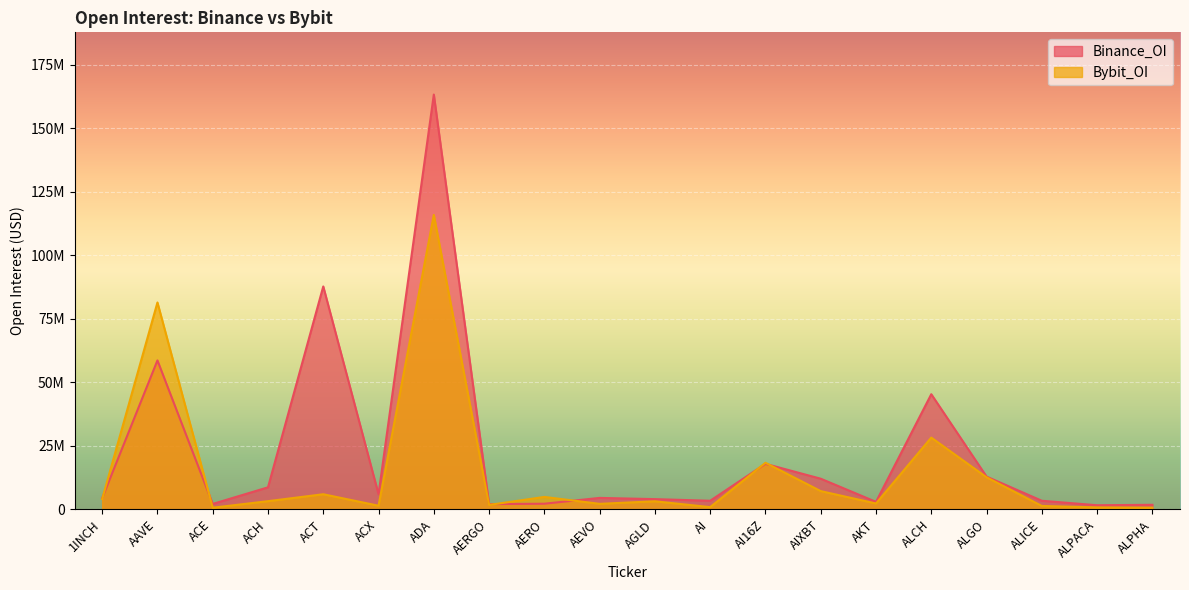

Between ADA and AKT, which series saw the biggest shift?

Binance_OI